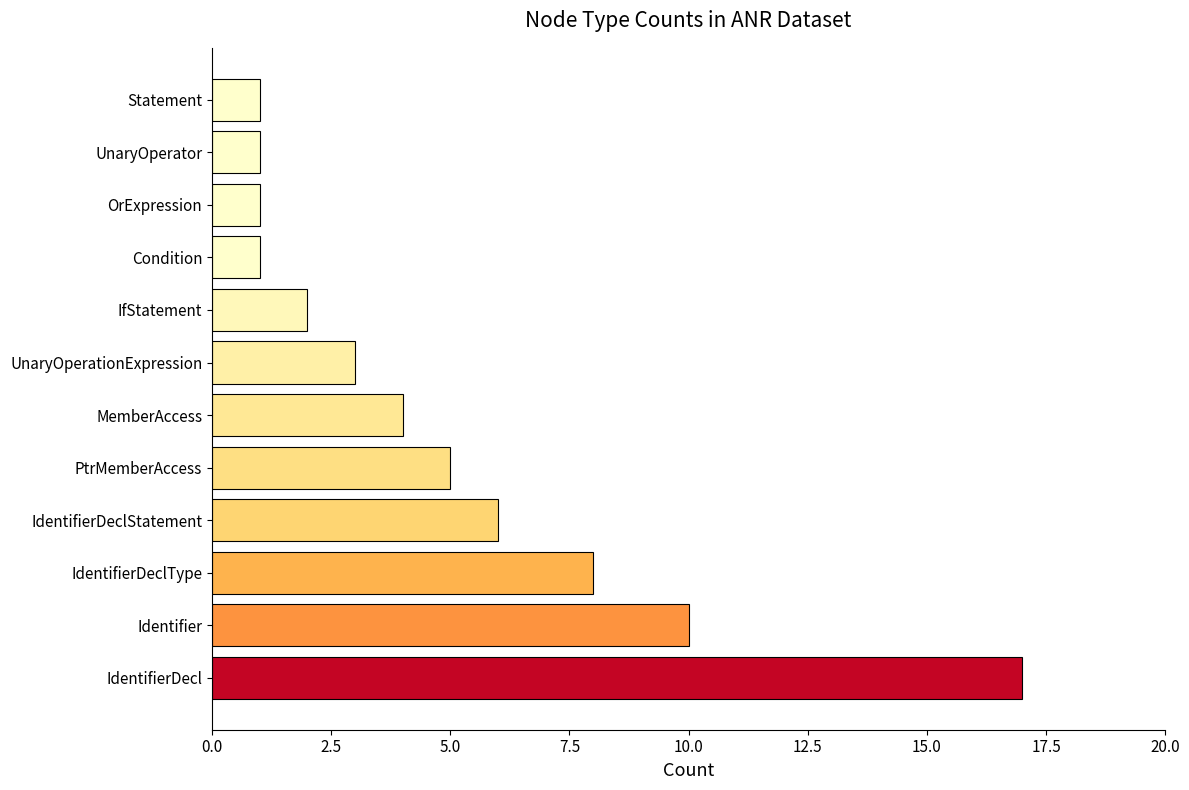

What is the sum of all values?

59